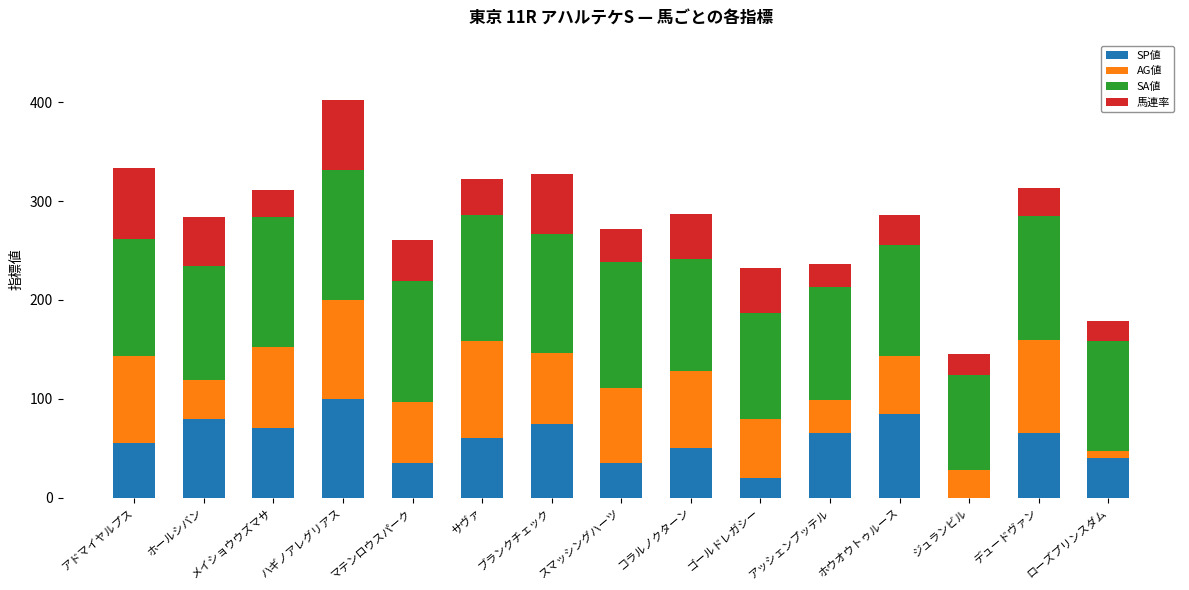

What is the total value across all series at コラルノクターン?

287